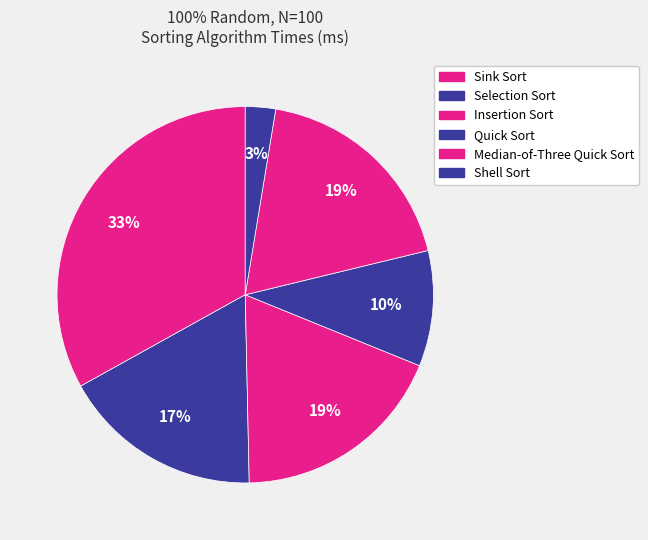

Does Median-of-Three Quick Sort account for over 50% of the chart?

No